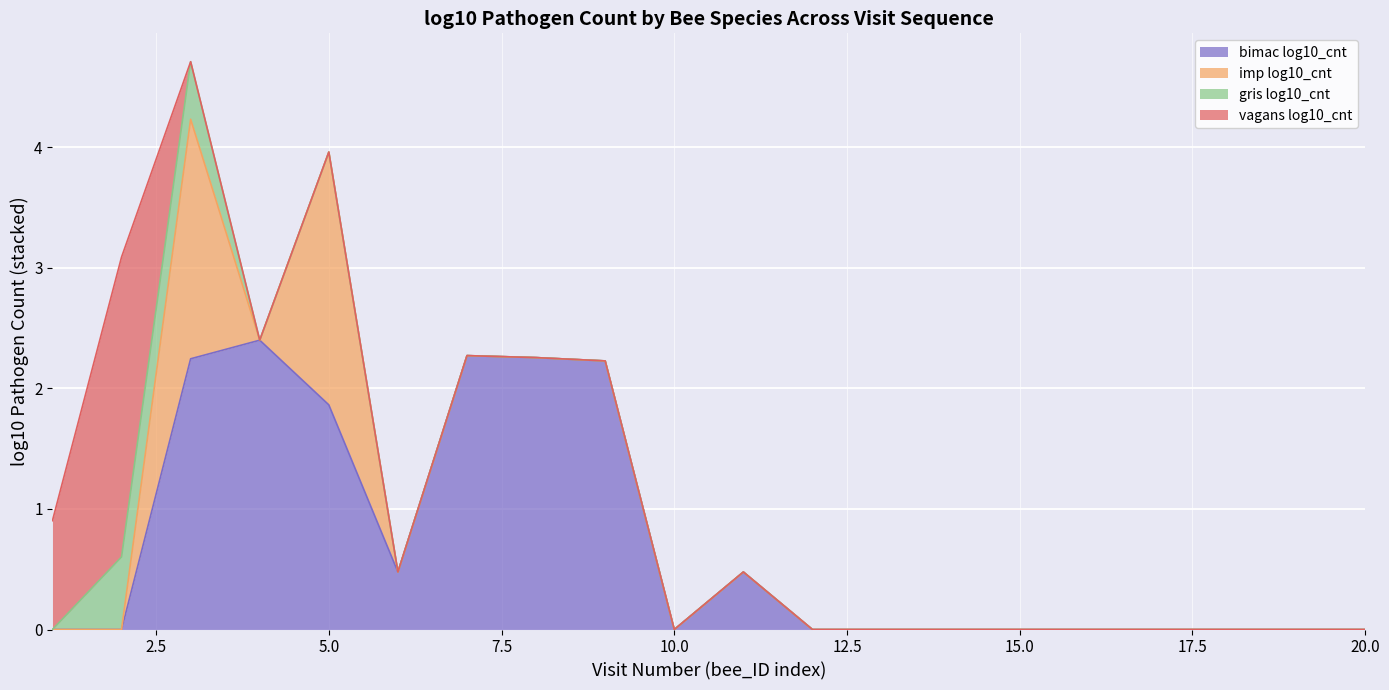

What is the maximum value for bimac log10_cnt?

2.4